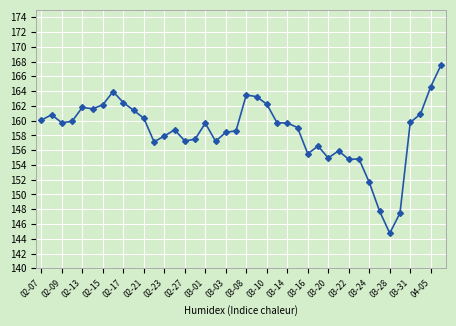

What is the difference between the second highest and second lowest values?

17.1